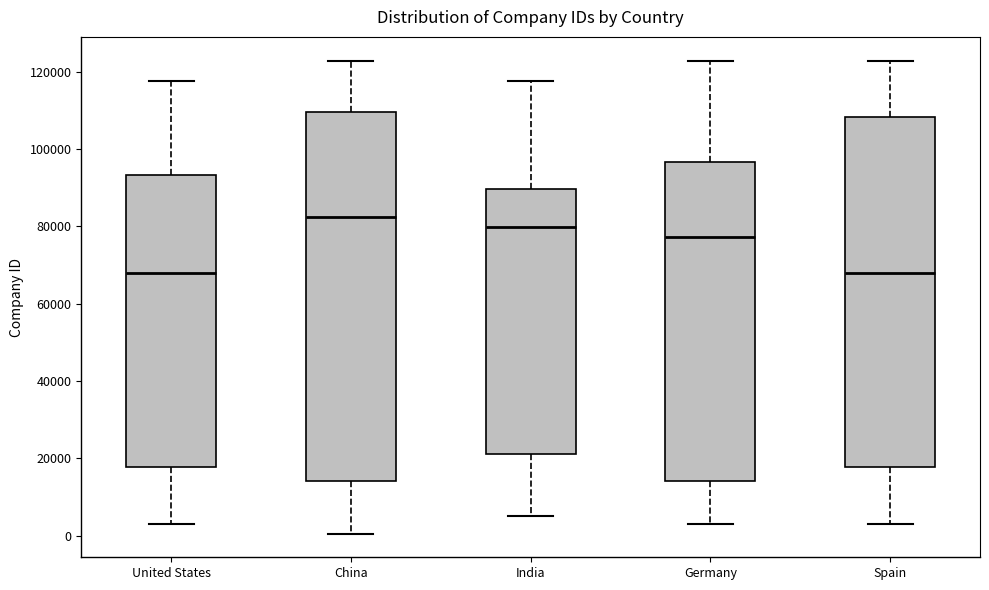

Reading left to right, transcribe this box plot: for each box, give where its median line is, the range the box spans, and where its two whiskers end, as read against the y-axis. The values are not printed on the chart, so give them approximately, as read against the axis.

United States: median 68000, box 18000 to 94000, whiskers 4000 to 118000
China: median 82000, box 14000 to 110000, whiskers 0 to 122000
India: median 80000, box 22000 to 90000, whiskers 6000 to 118000
Germany: median 78000, box 14000 to 96000, whiskers 4000 to 122000
Spain: median 68000, box 18000 to 108000, whiskers 4000 to 122000